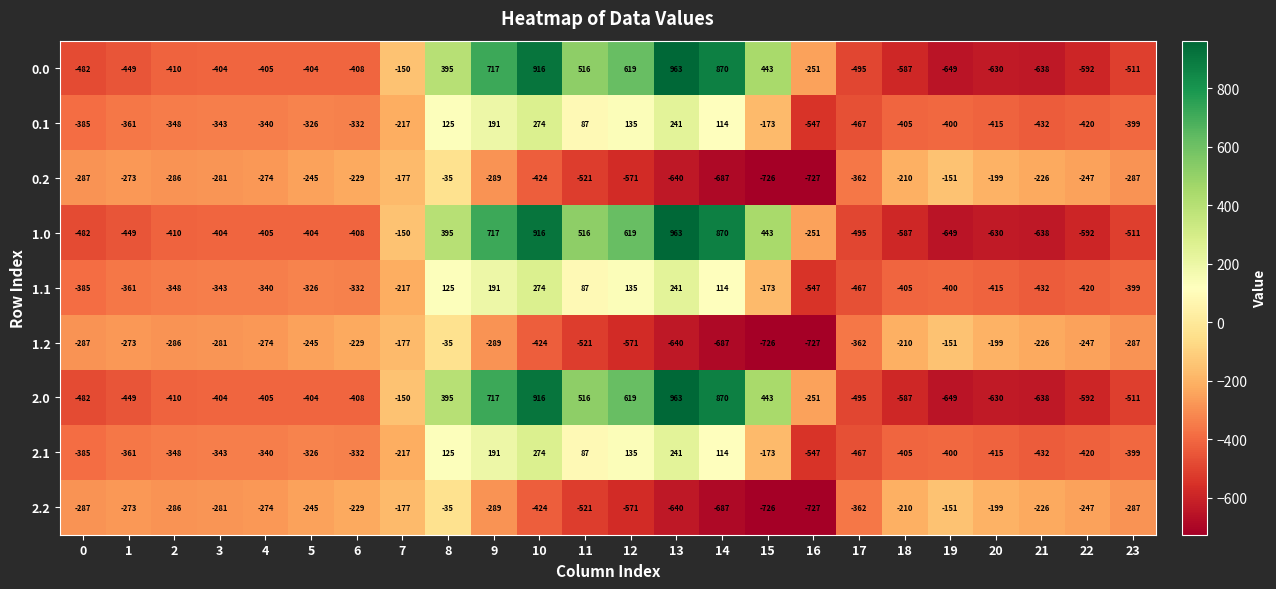

Is the value of 2.0 at 11 greater than the value of 2.2 at 10?

Yes